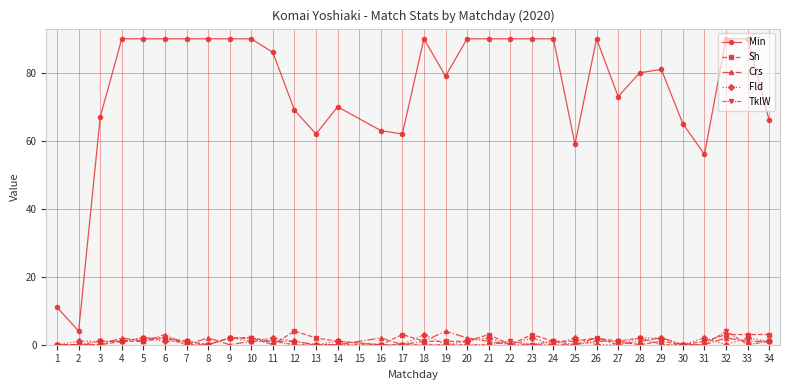

Which series has the largest total across all categories?

Min